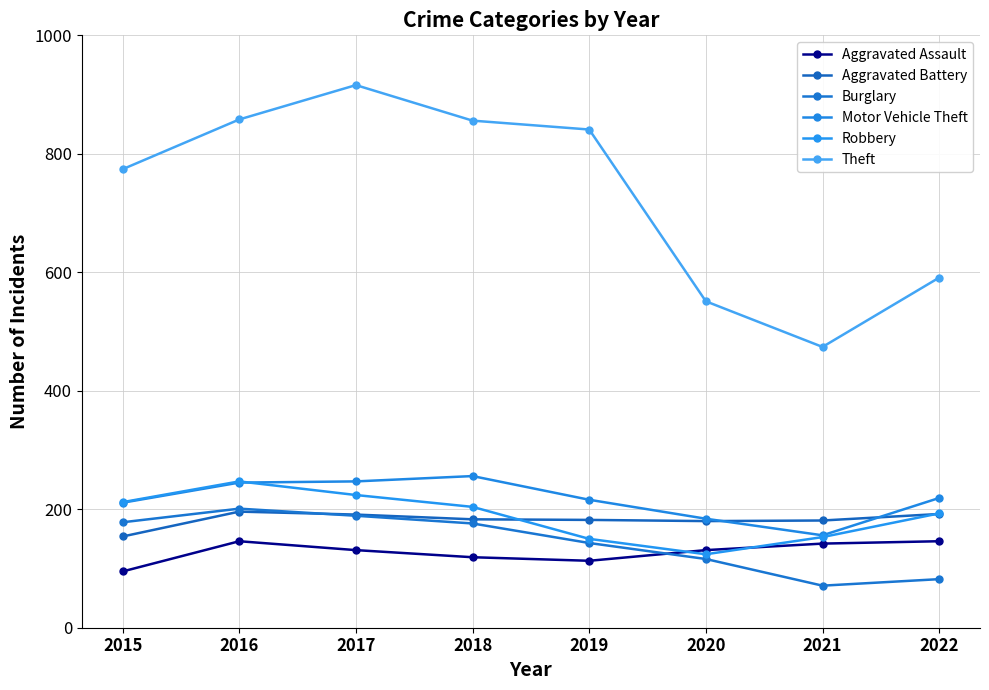

What are all the series names shown in the legend?

Aggravated Assault, Aggravated Battery, Burglary, Motor Vehicle Theft, Robbery, Theft